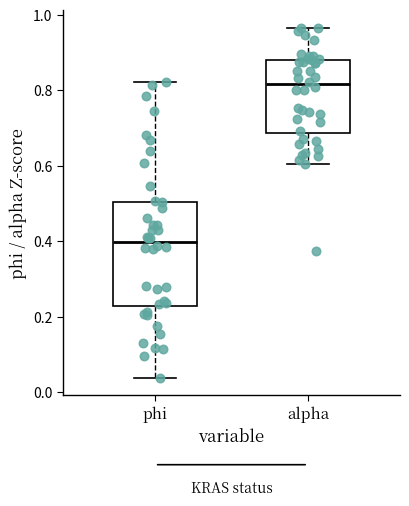

Reading left to right, transcribe this box plot: for each box, give where its median line is, the range the box spans, and where its two whiskers end, as read against the y-axis. The values are not printed on the chart, so give them approximately, as read against the axis.

phi: median 0.40, box 0.22 to 0.50, whiskers 0.04 to 0.82
alpha: median 0.82, box 0.68 to 0.88, whiskers 0.60 to 0.96